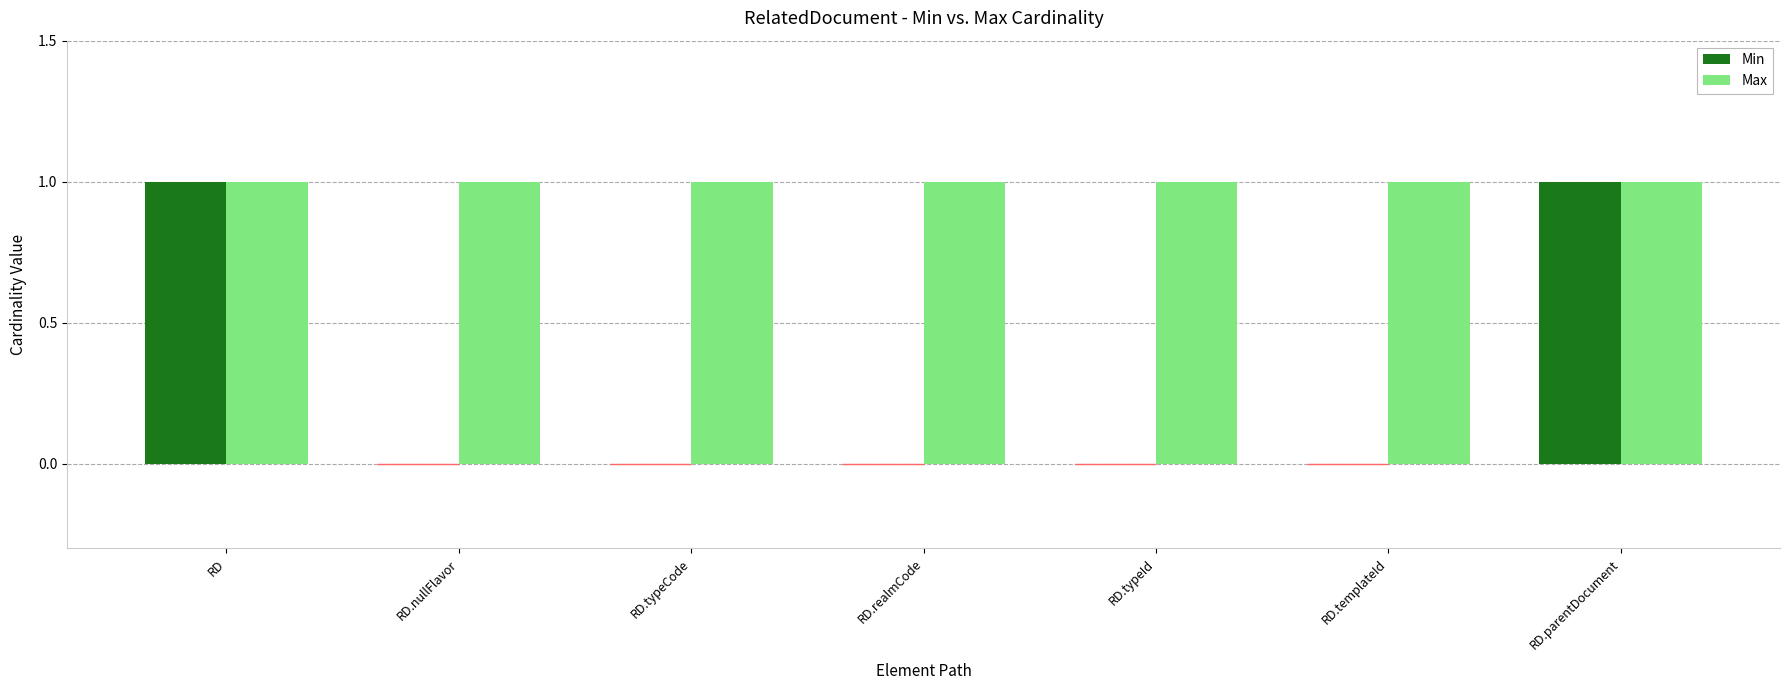

Reading left to right, transcribe all the data shown in this chart.

Min: RD=1	RD.nullFlavor=0	RD.typeCode=0	RD.realmCode=0	RD.typeId=0	RD.templateId=0	RD.parentDocument=1
Max: RD=1	RD.nullFlavor=1	RD.typeCode=1	RD.realmCode=1	RD.typeId=1	RD.templateId=1	RD.parentDocument=1